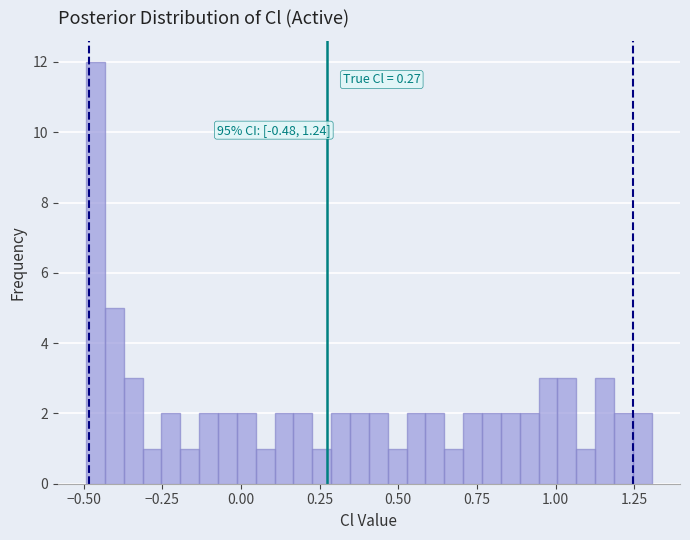

Read against the x-axis, roughly where is the centre of the tallest bar?

-0.45